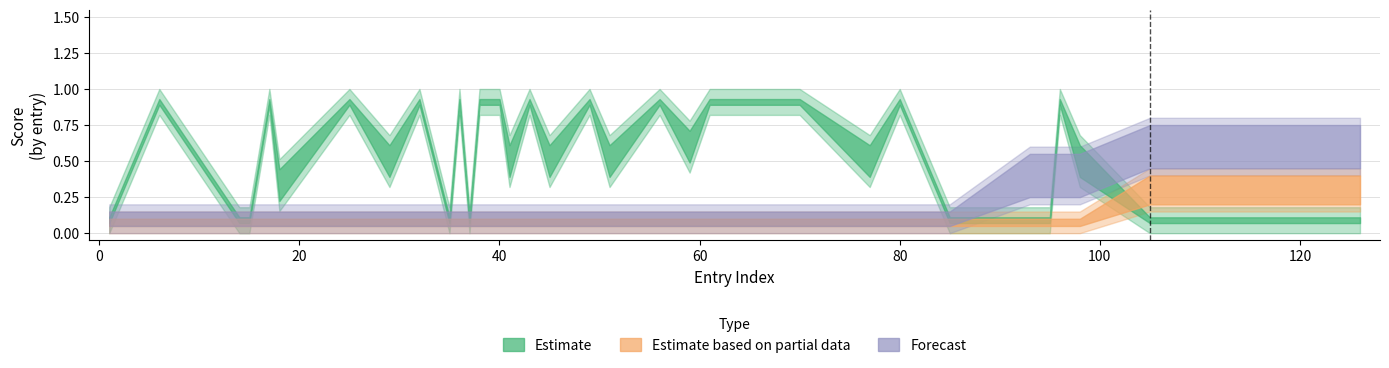

How many Estimate based on partial data values are between 0 and 1?

40